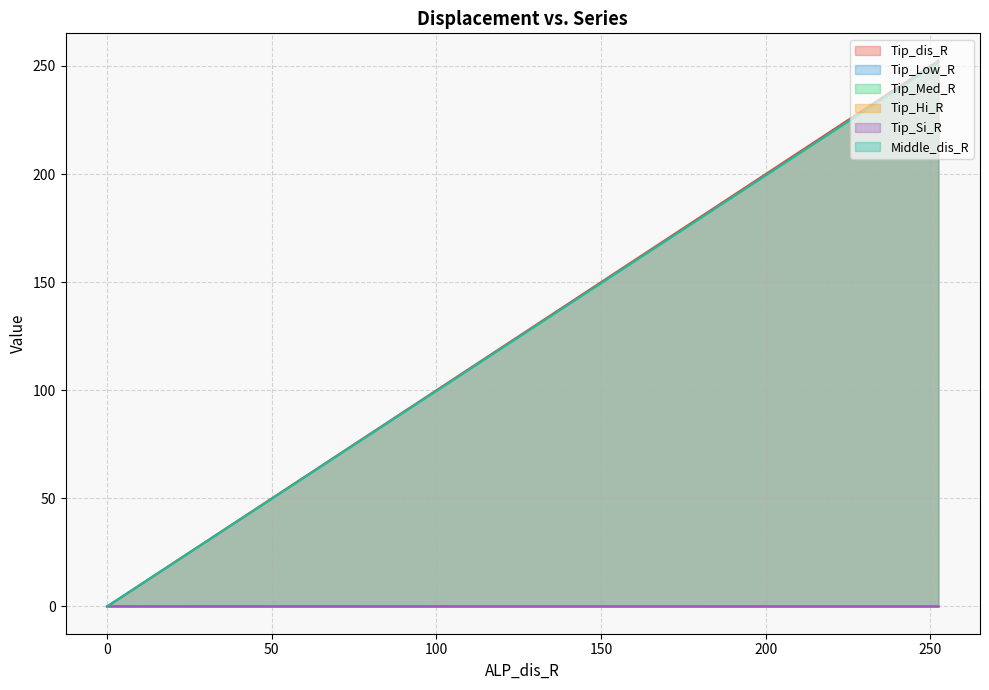

What is the maximum value shown in the chart?

252.4